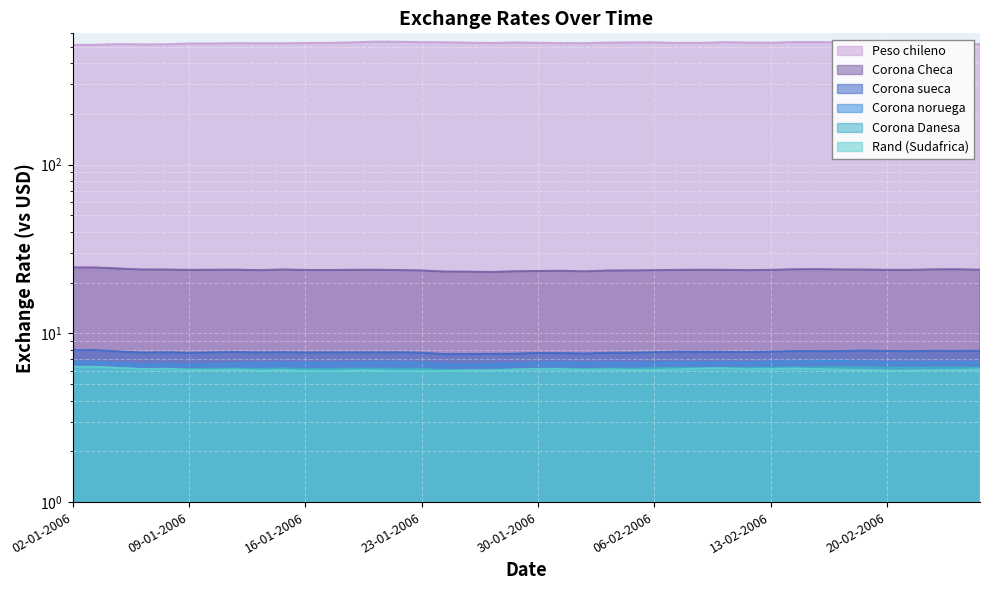

What is the total value across all series at 02-01-2006?

564.4